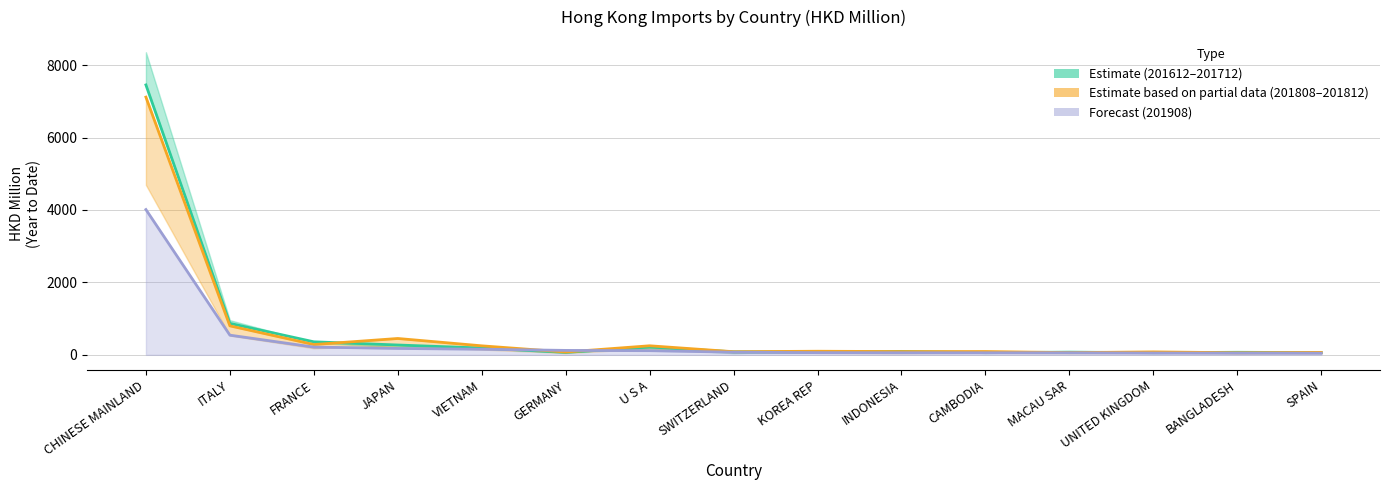

The value of 201808 at JAPAN is 682.7. True or false?

False